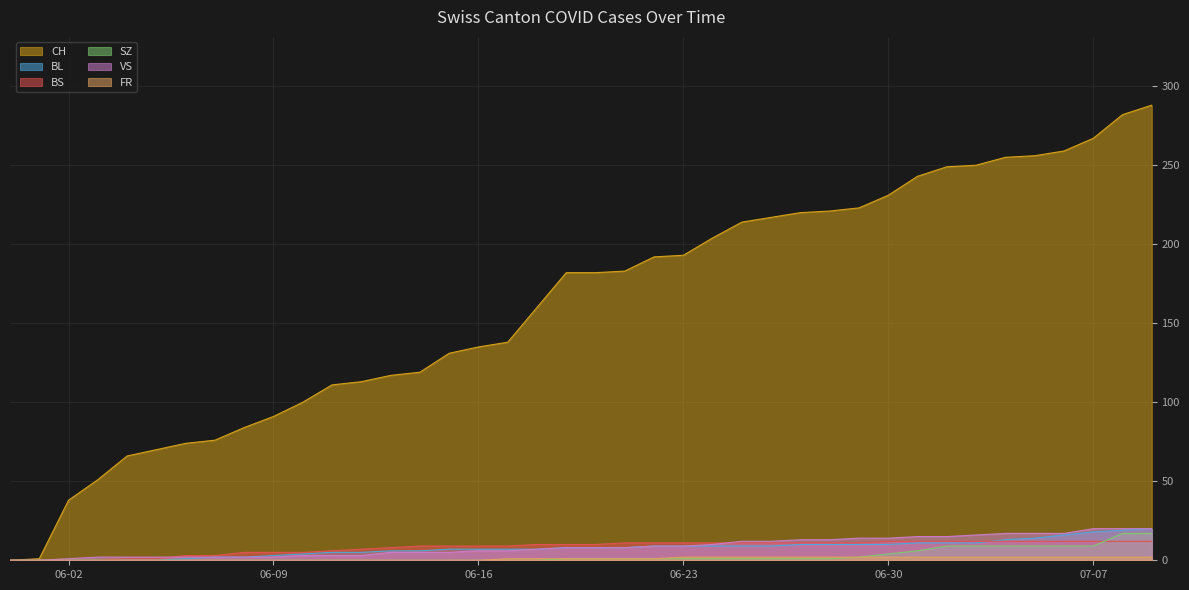

At how many categories does at least one series exceed 52?

36